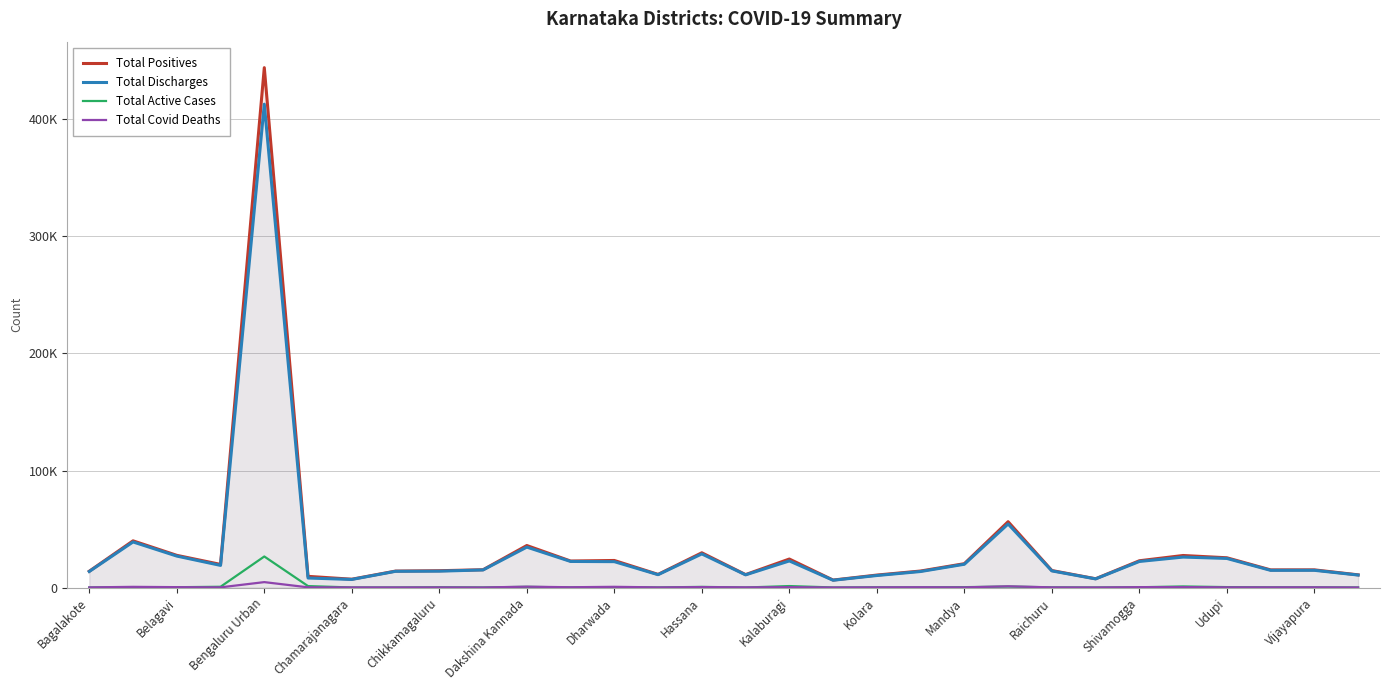

Is the value of Total Discharges at 15 greater than the value of Total Covid Deaths at 16?

Yes